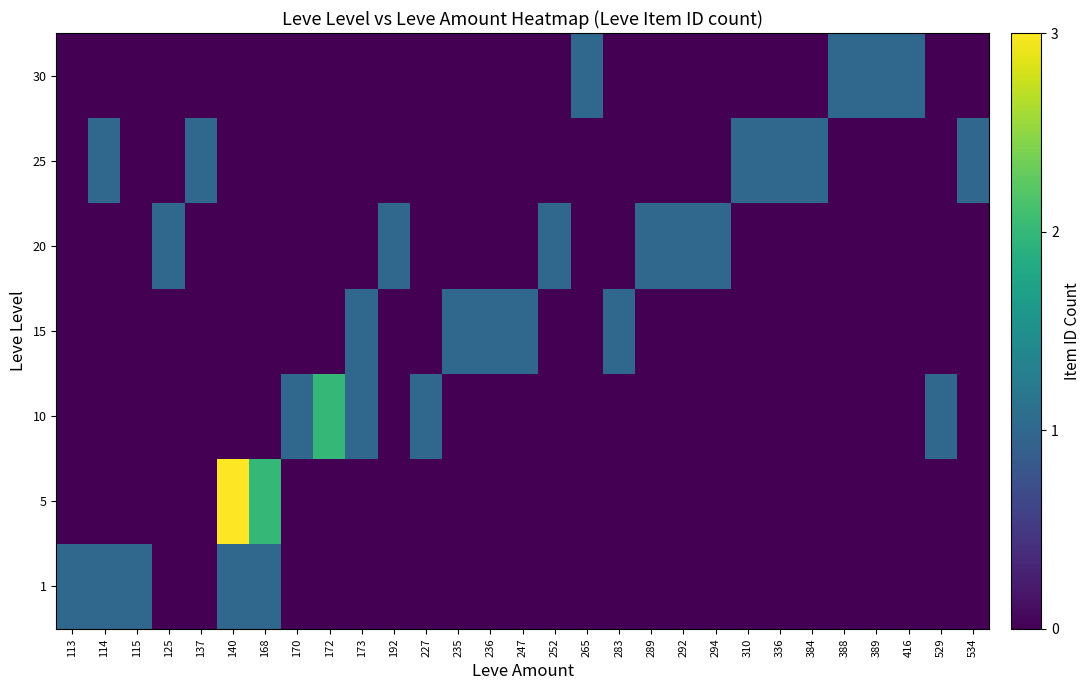

Rank the series by their maximum value, from highest to lowest.

5, 10, 1, 15, 20, 25, 30